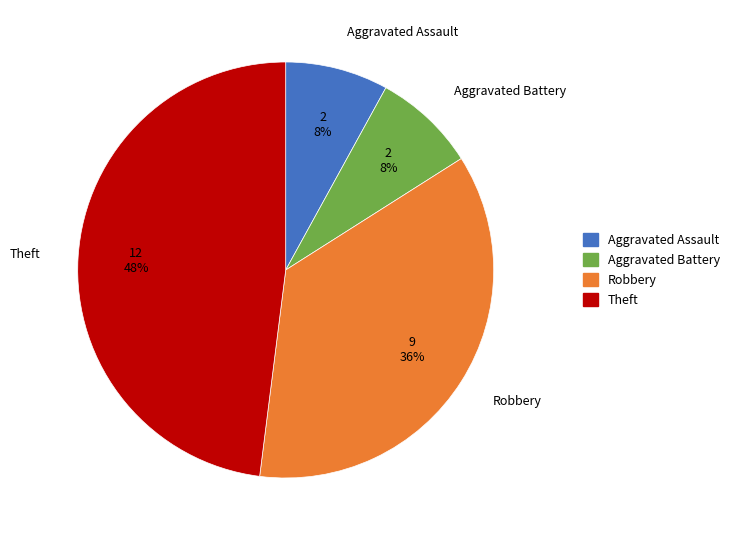

The Aggravated Assault slice represents 8% of the pie. True or false?

True